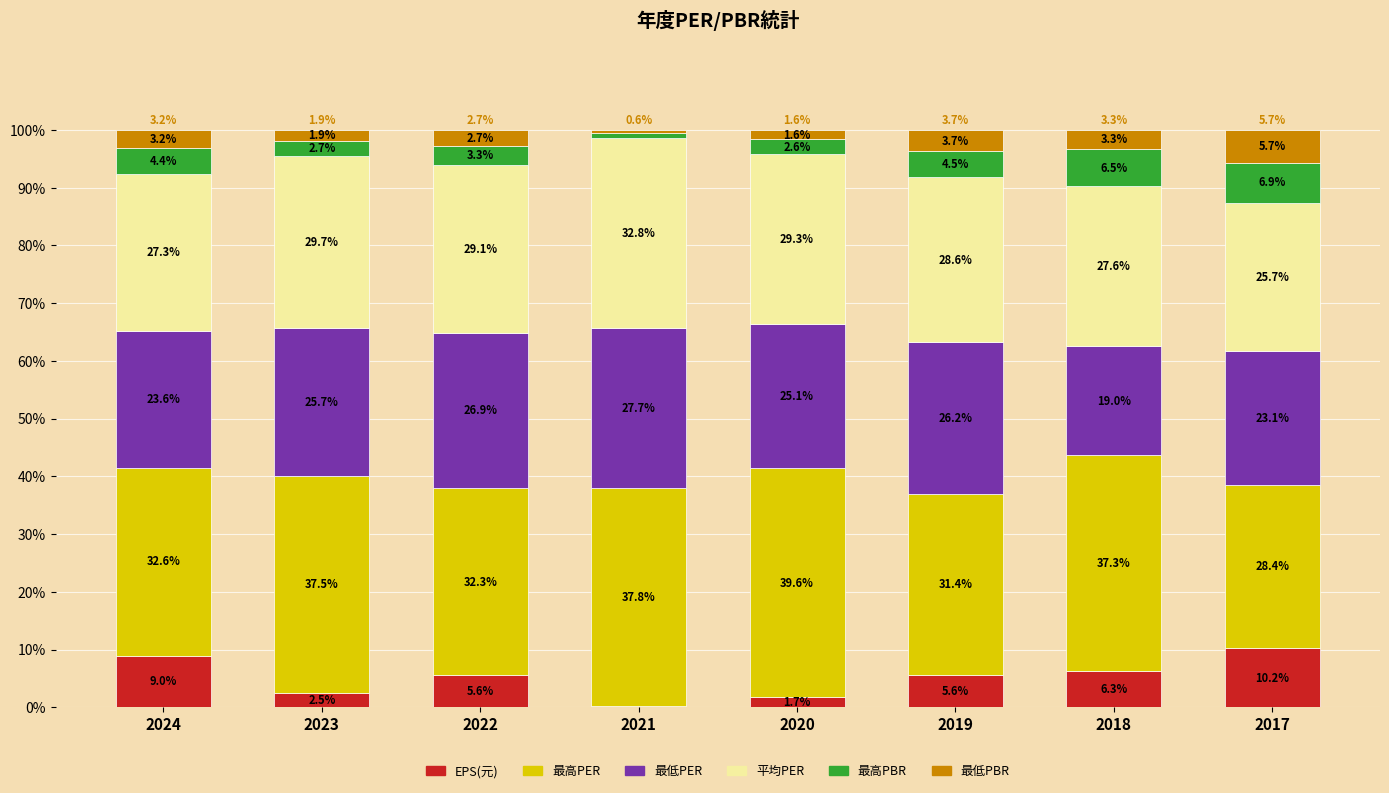

True or false: EPS(元) has a value of 10.2 at 2017.

True